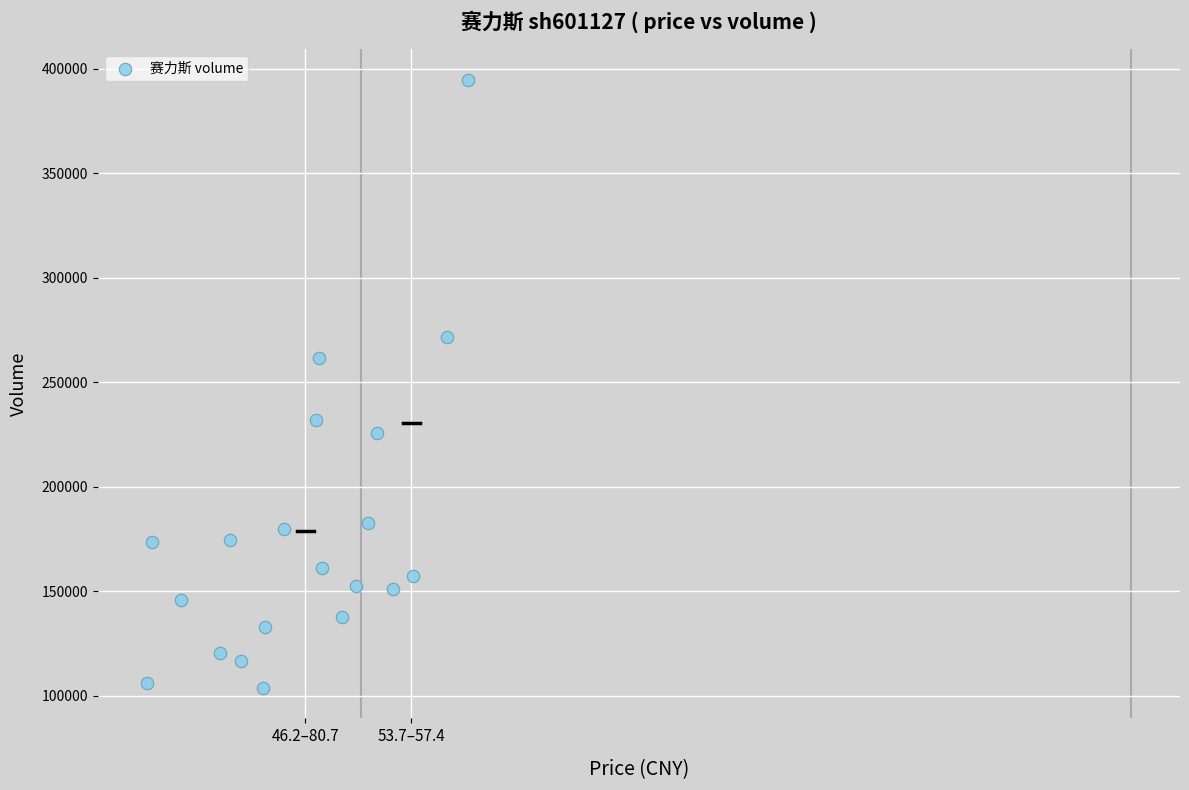

What Y value in the scatter plot is closest to 249354?

261689